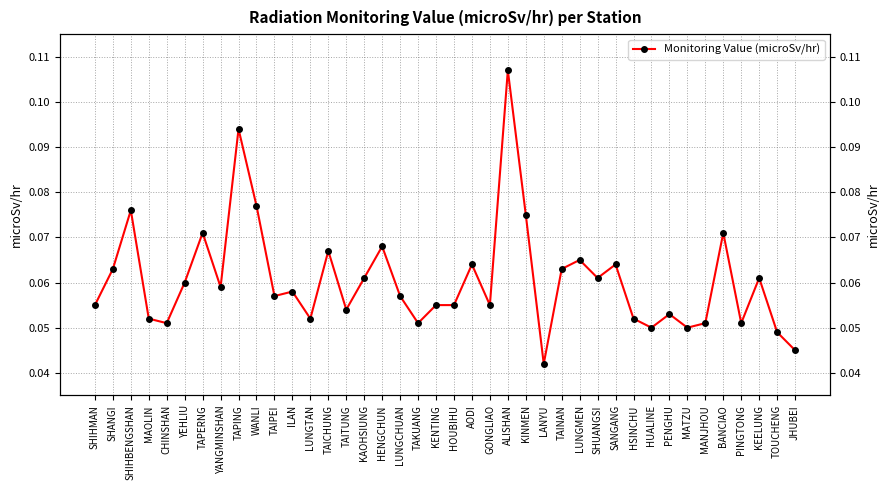

How many points are lower than both their immediate neighbors (excluding endpoints)?

12